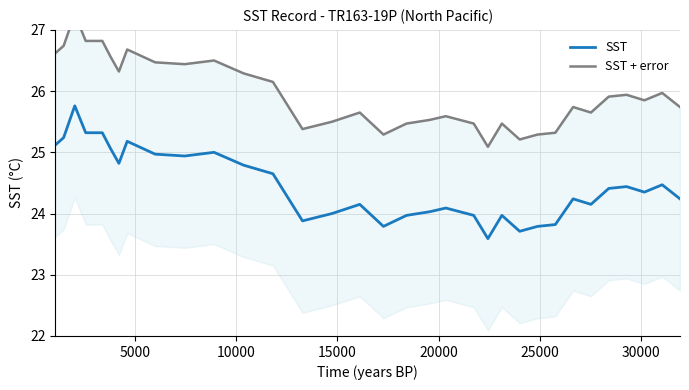

What is the highest value of the SST series?

25.8